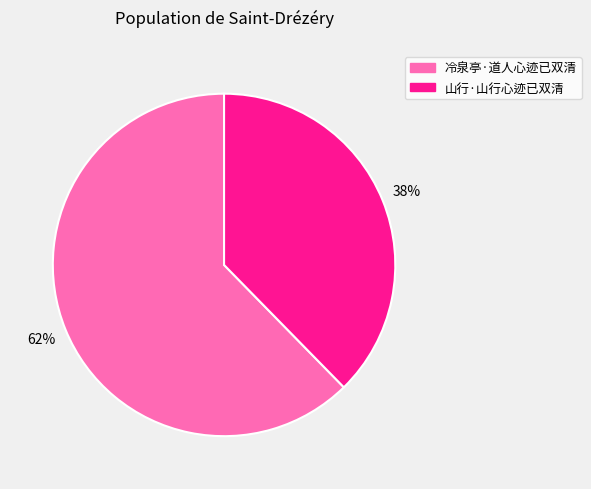

To the nearest percent, what is the average slice percentage?

50%